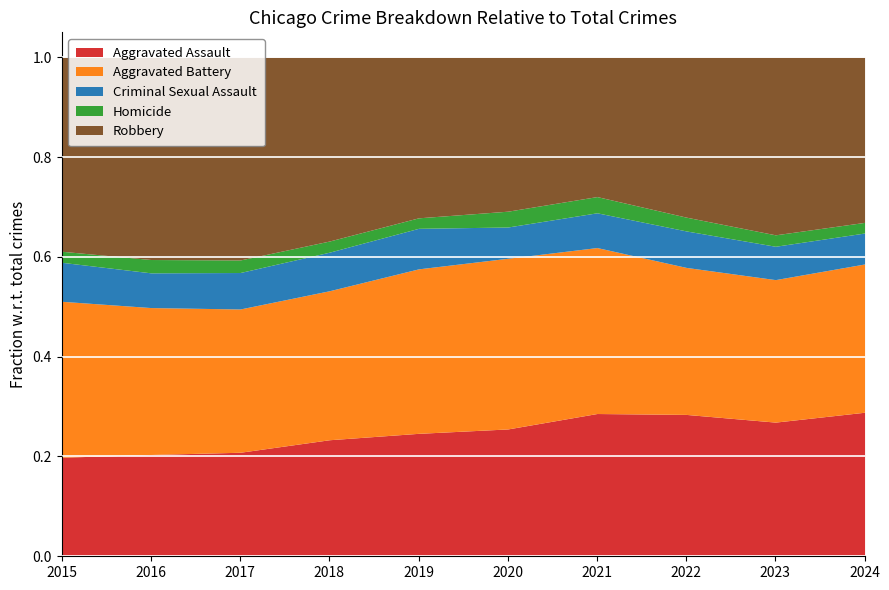

What is the total value across all series at 2016?

1.0